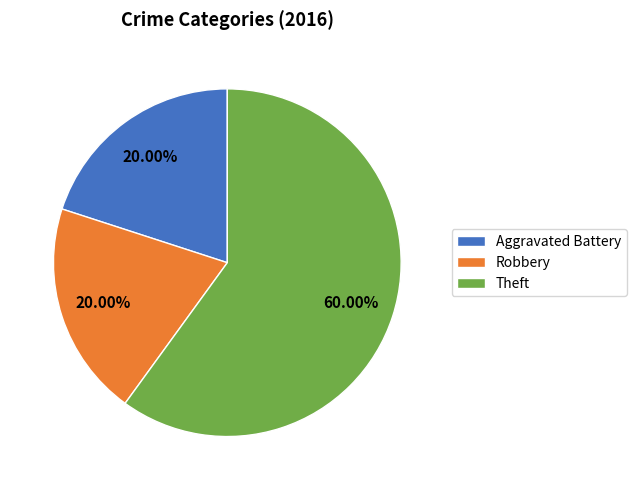

Which slice is the largest?

Theft